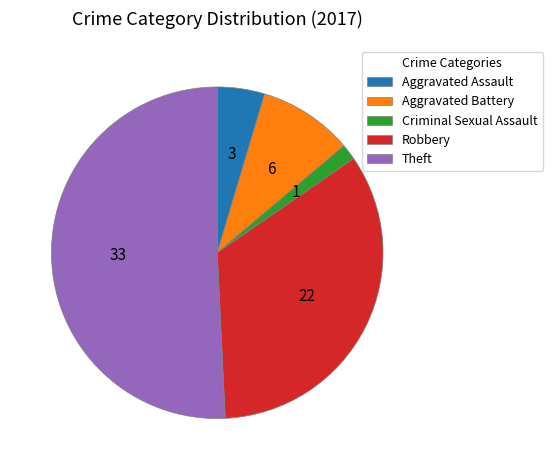

Rank the categories by value from lowest to highest.

Criminal Sexual Assault, Aggravated Assault, Aggravated Battery, Robbery, Theft